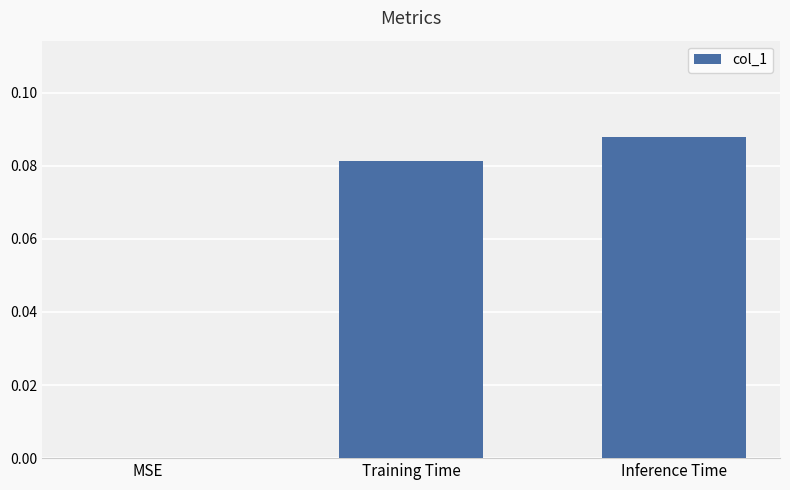

Which has a higher value, Training Time or MSE?

Training Time